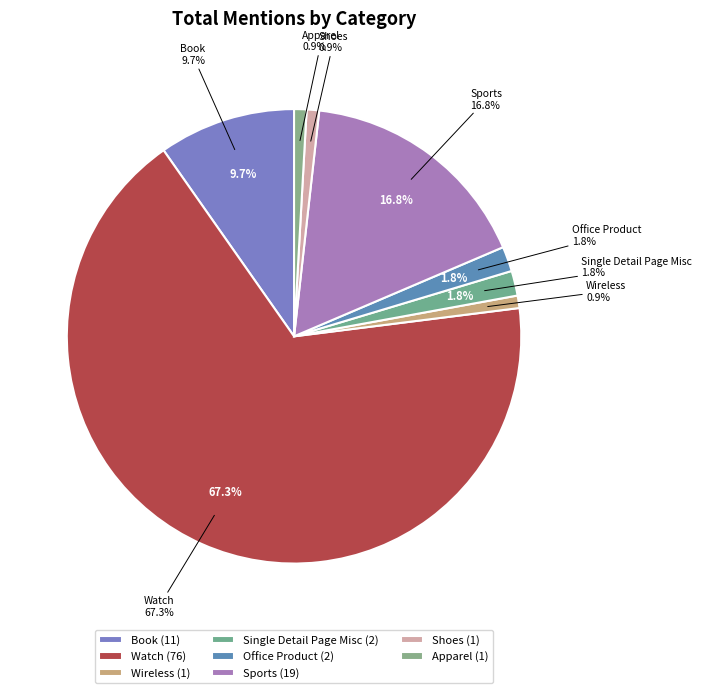

What percentage is the Wireless slice, to the nearest percent?

1%